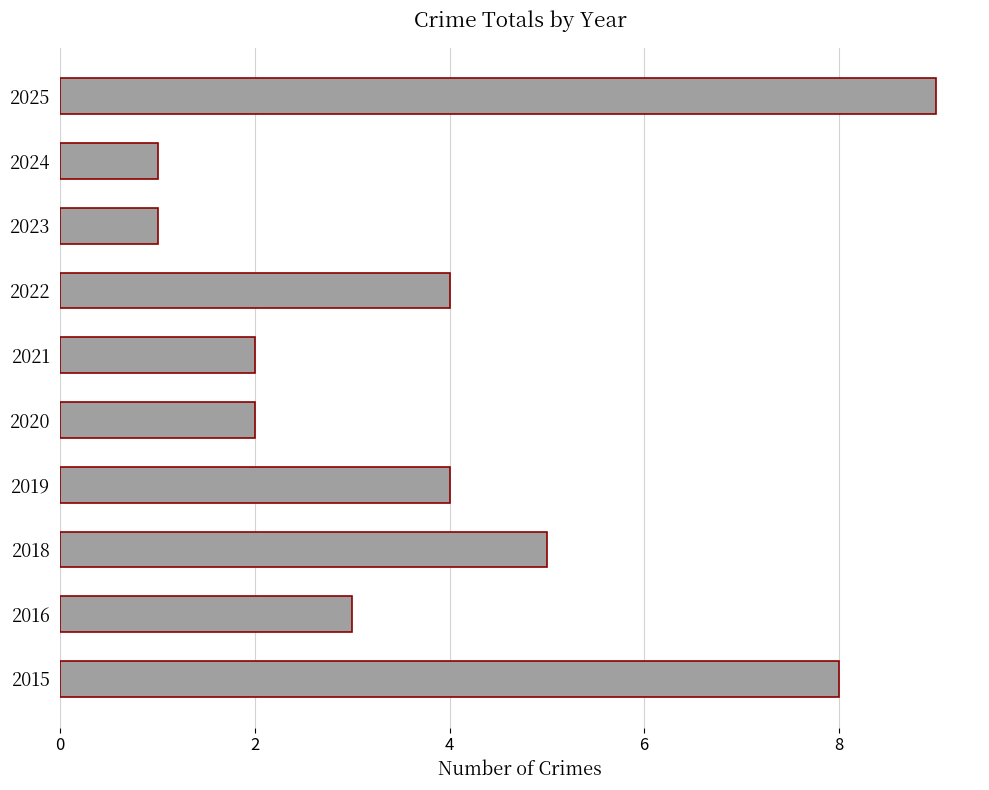

What is the change in value from 2018 to 2023?

-4